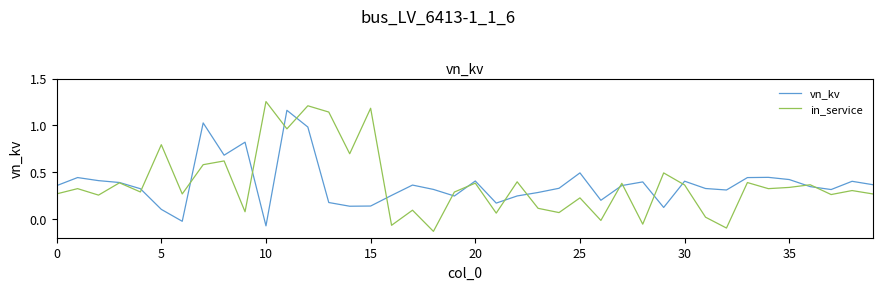

List the series in order of their peak value, lowest first.

vn_kv, in_service